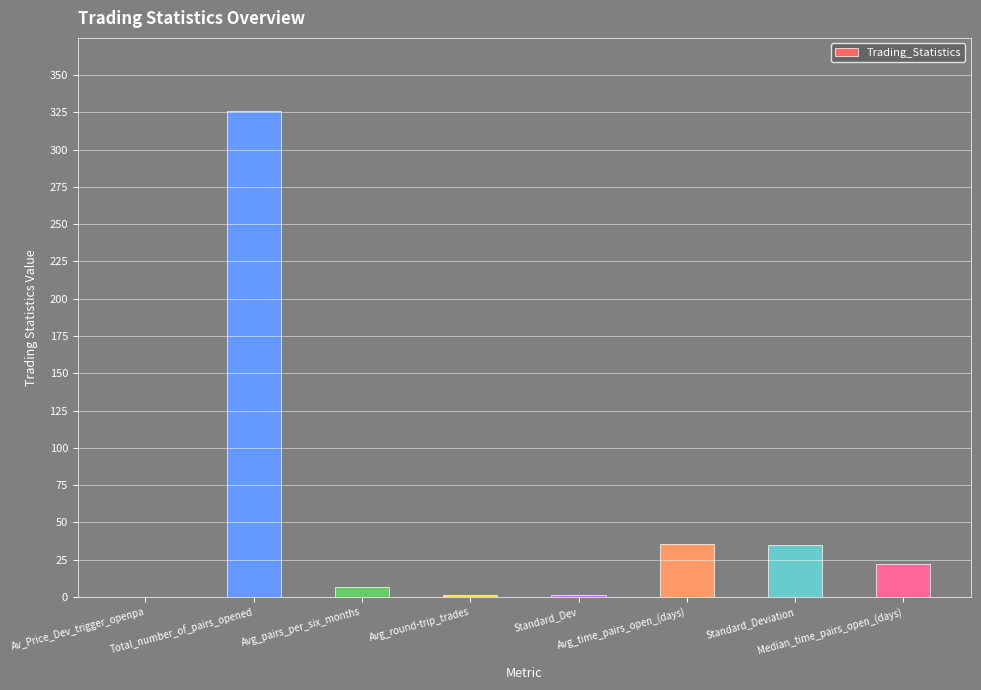

Is it true that the value at Median_time_pairs_open_(days) is 8.4?

False